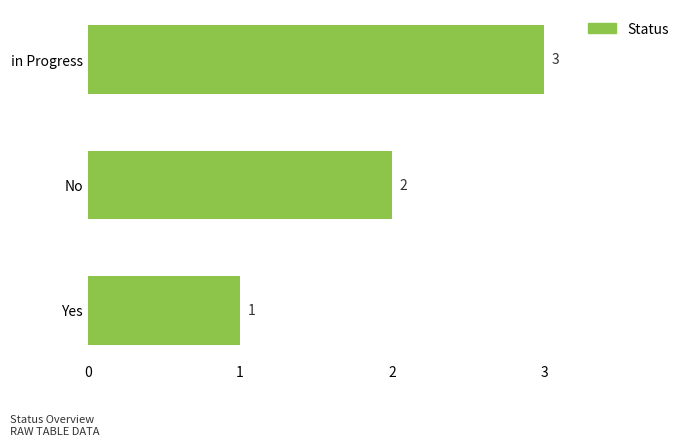

Rank the categories by value from lowest to highest.

Yes, No, in Progress